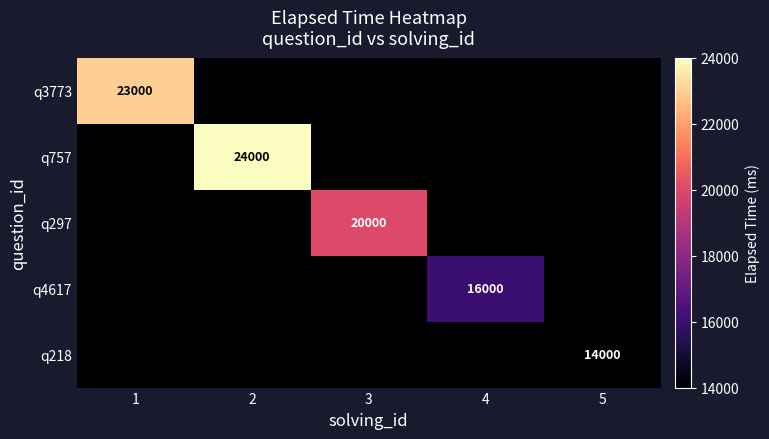

Is it true that q297 equals 4998 at 3?

False